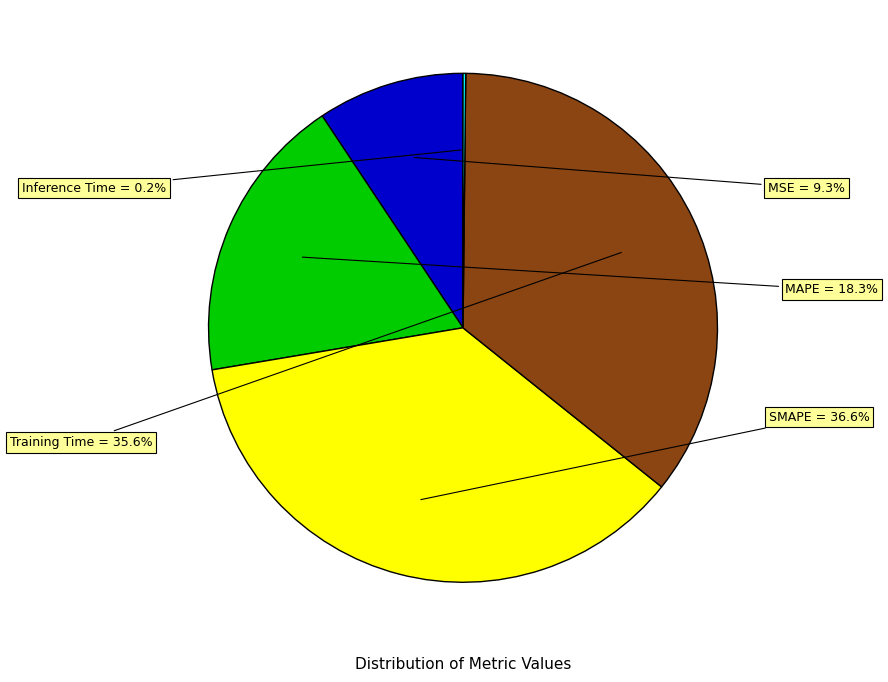

What is the largest slice in the pie chart?

SMAPE